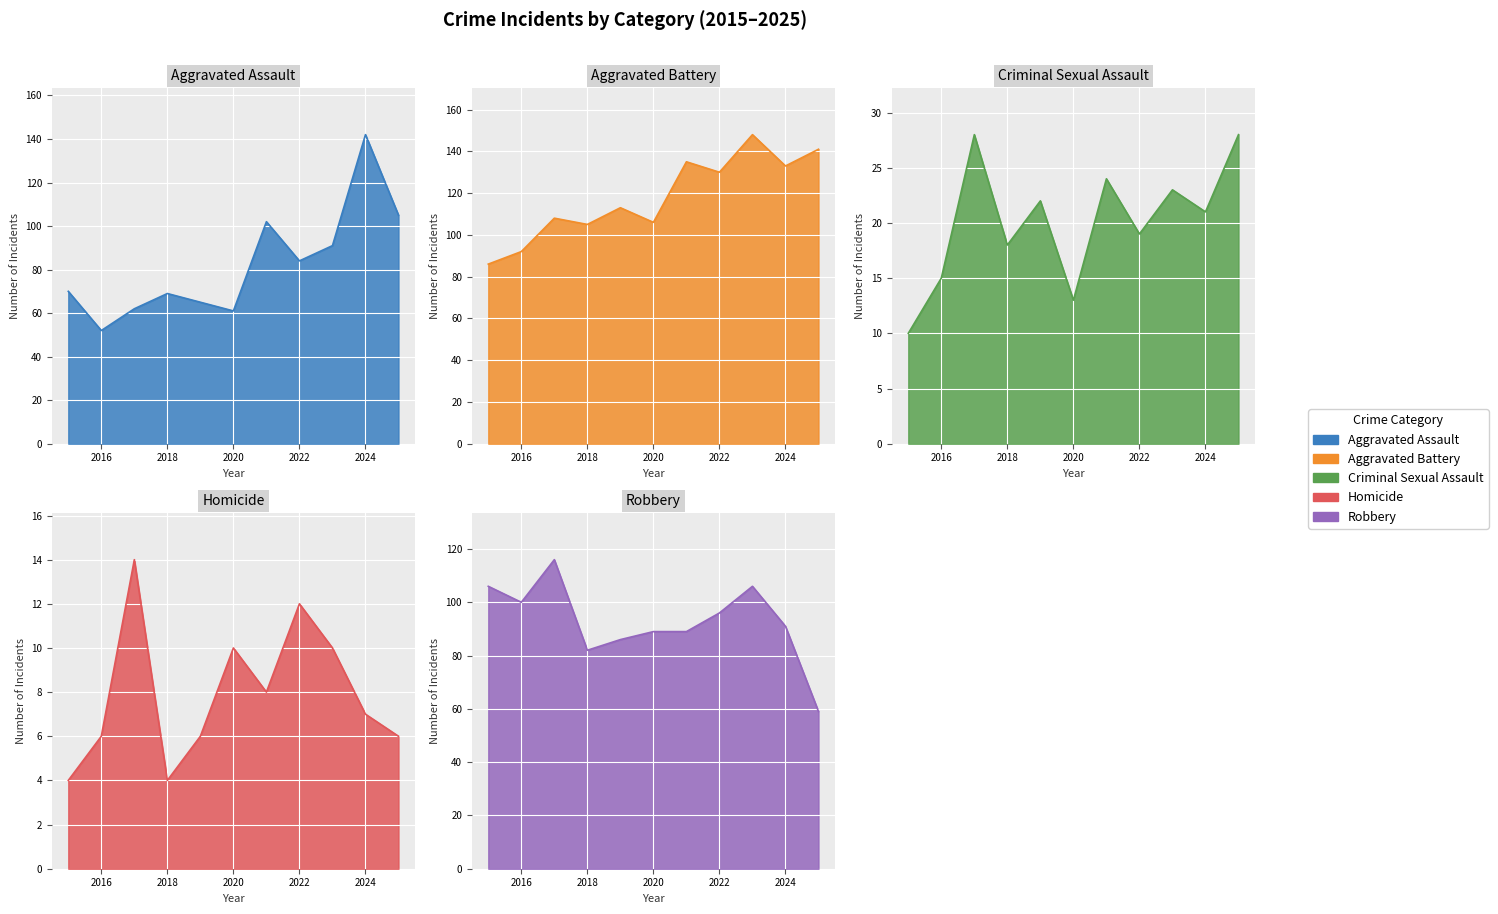

What is the smallest value displayed?

4